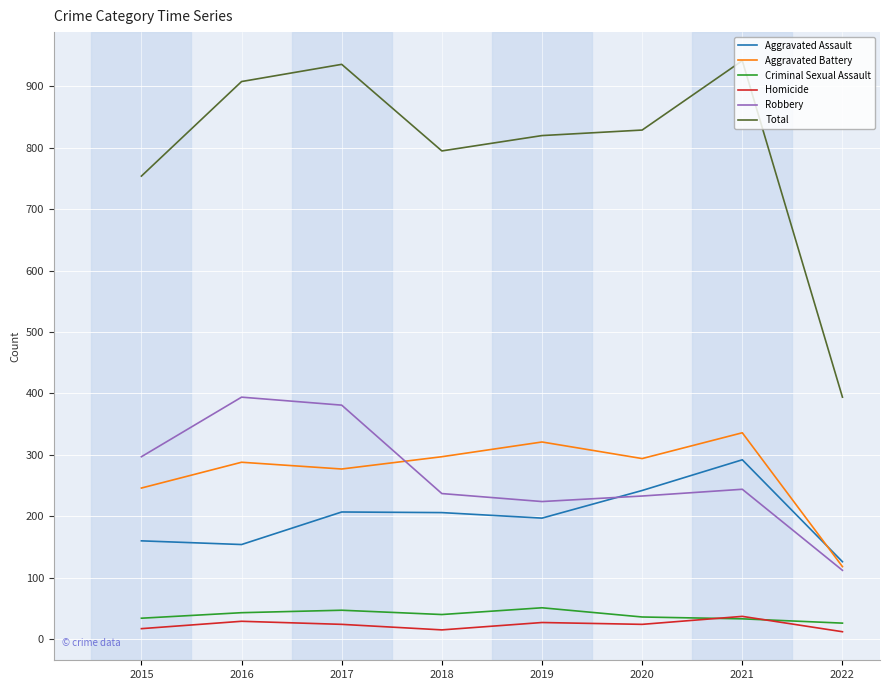

Count the number of data series in this chart.

6